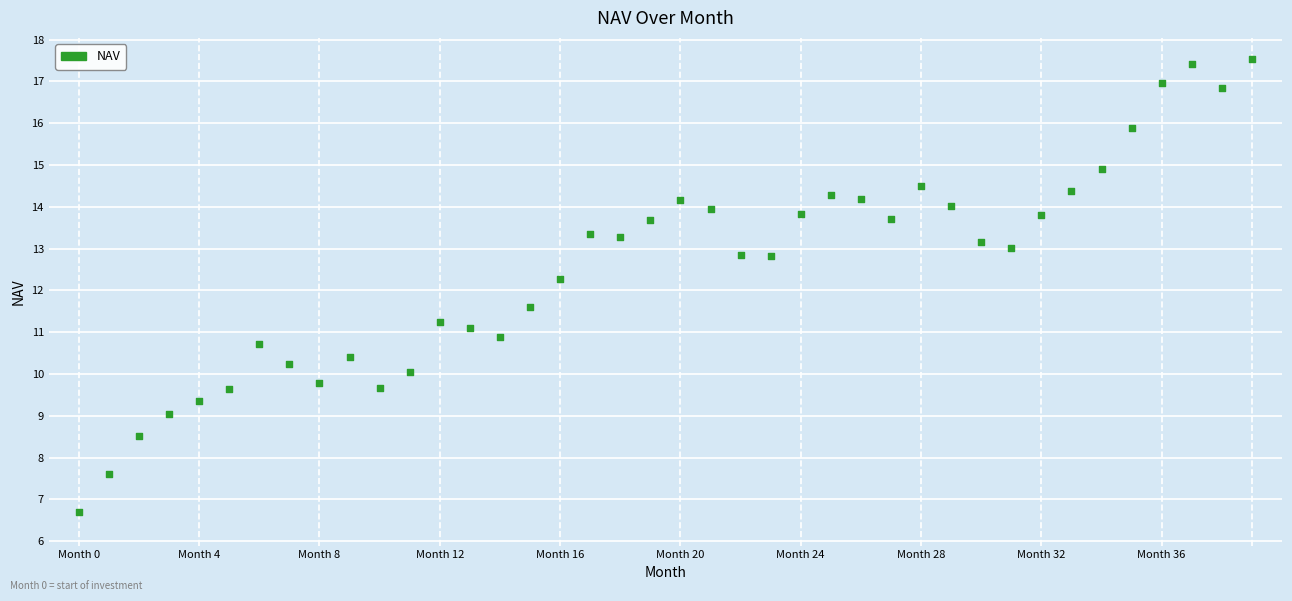

What is the range of Y values (max minus min)?

10.8